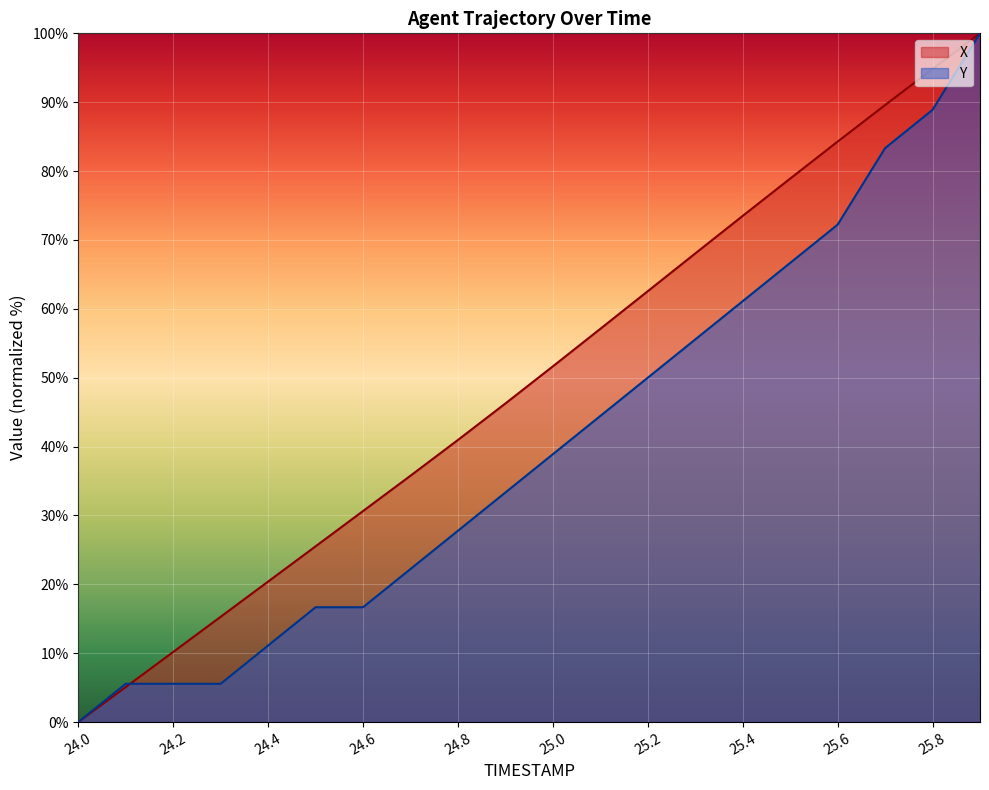

What is the label of the 8th point from the right?

25.2